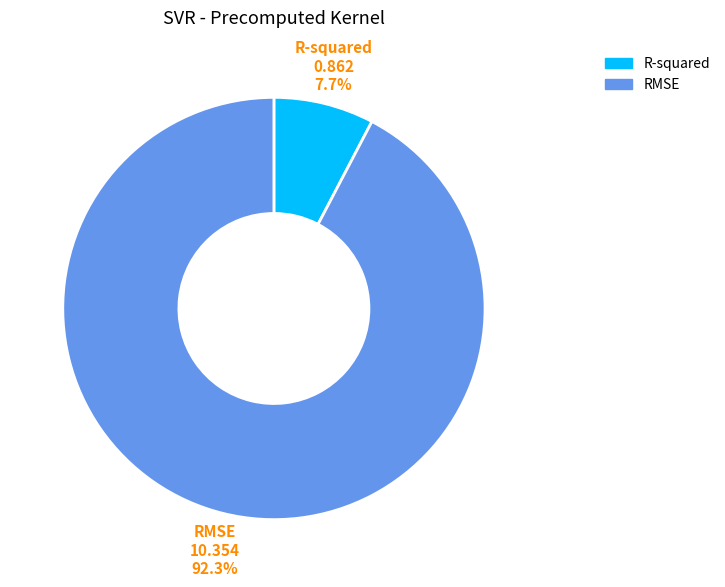

To the nearest percent, what is the average slice percentage?

50%